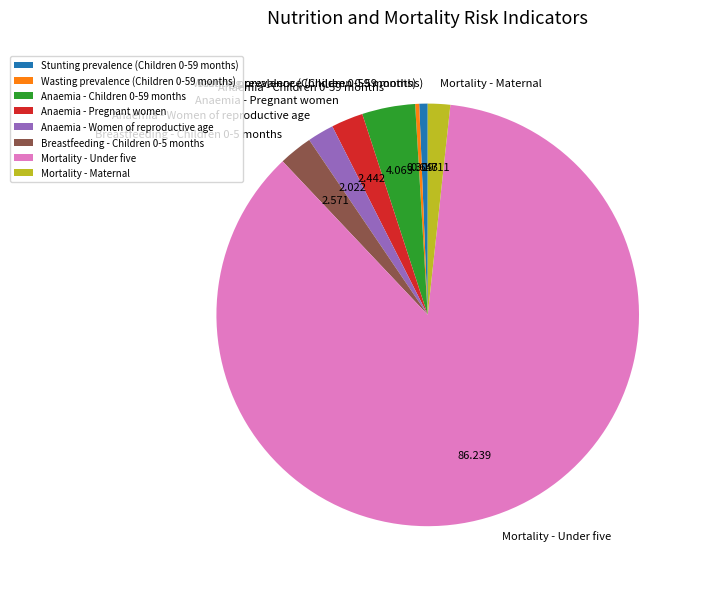

Is Mortality - Under five the majority of the pie?

Yes